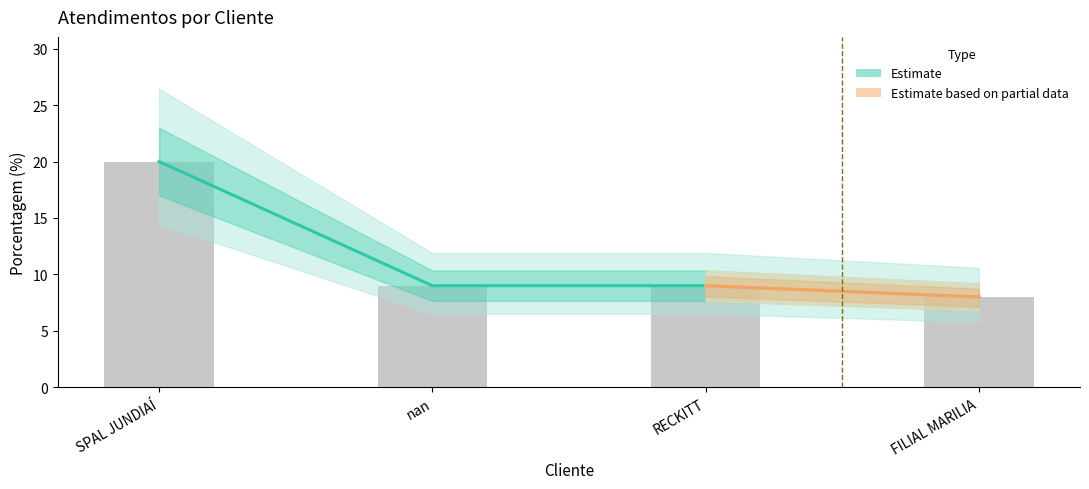

Reading left to right, list all the values displayed in this chart.

20	9	9	8